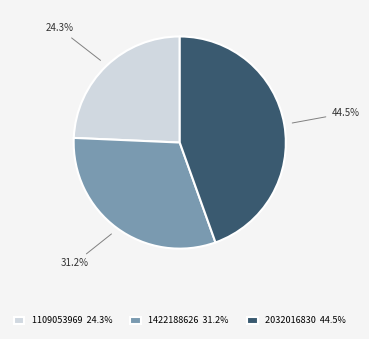

Does 1109053969 represent more than half of the total?

No